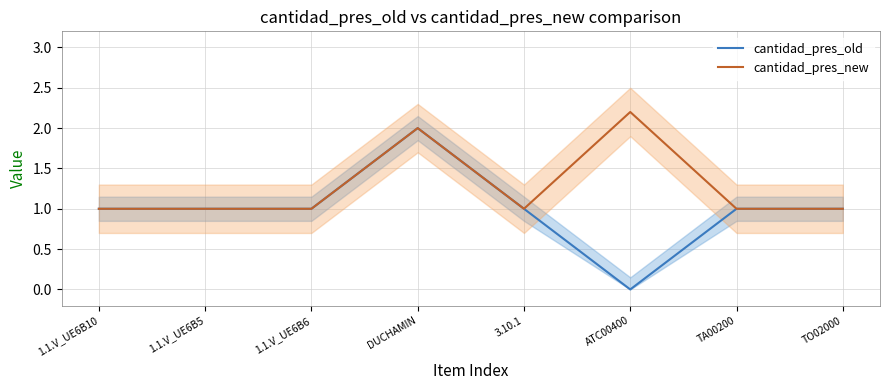

How many data points in cantidad_pres_old are less than 1?

1